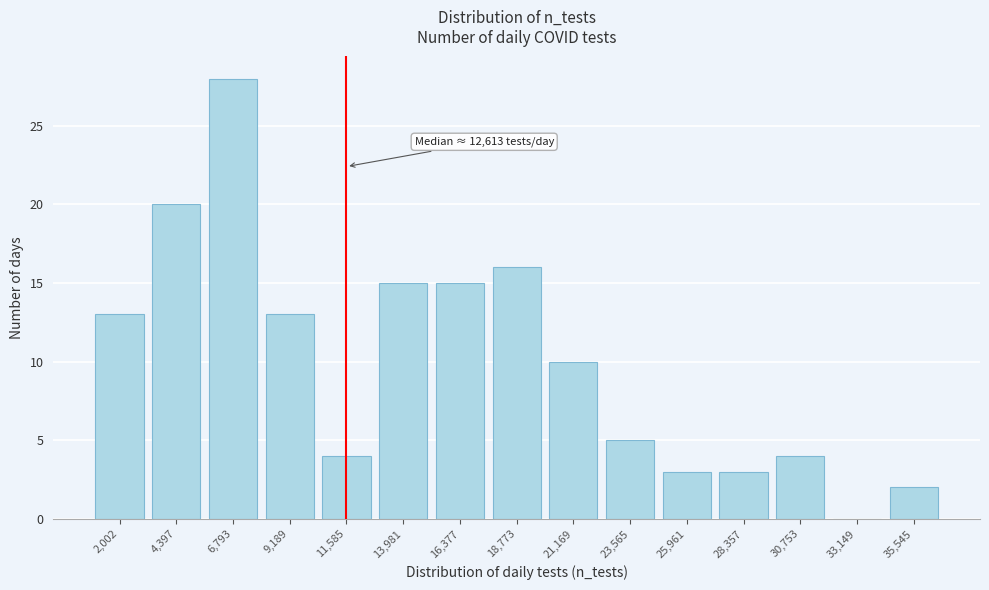

Reading right to left, list all the values displayed in this chart.

35,545=2	33,149=0	30,753=4	28,357=3	25,961=3	23,565=5	21,169=10	18,773=16	16,377=15	13,981=15	11,585=4	9,189=13	6,793=28	4,397=20	2,002=13